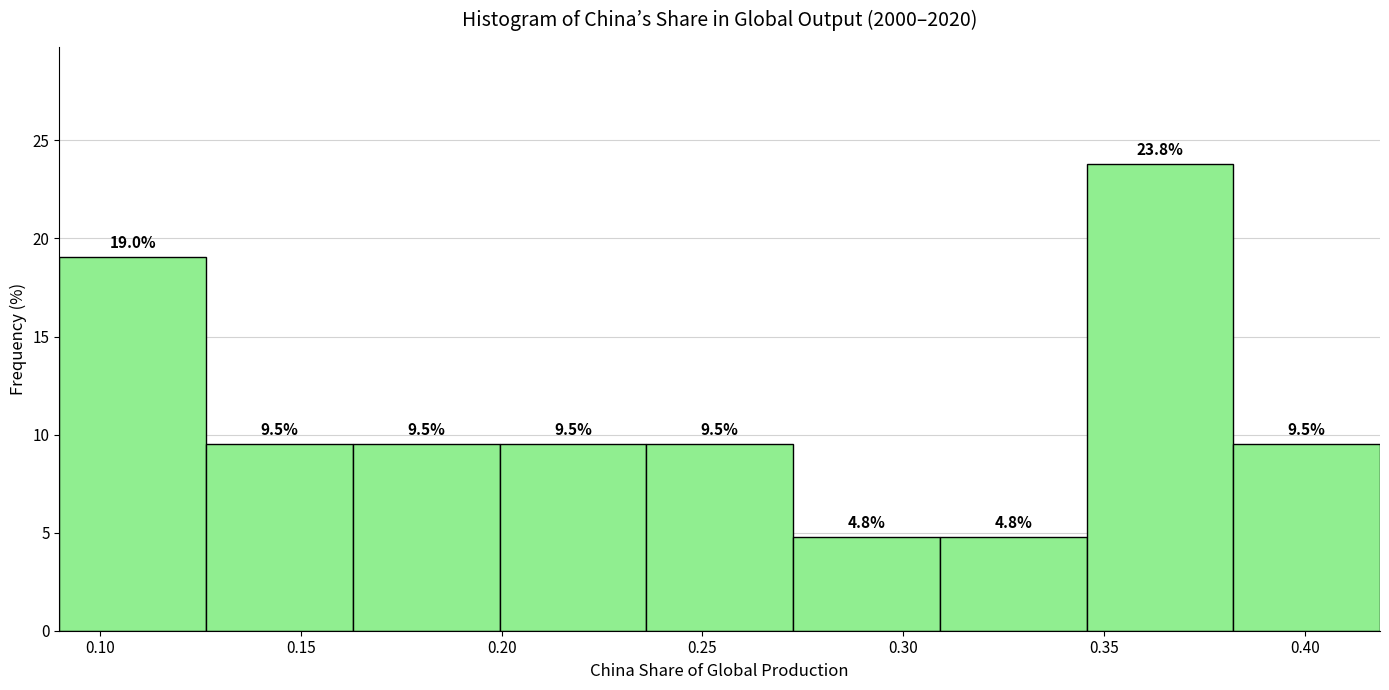

Over which range of the x-axis is the bar tallest?

0.345 to 0.380